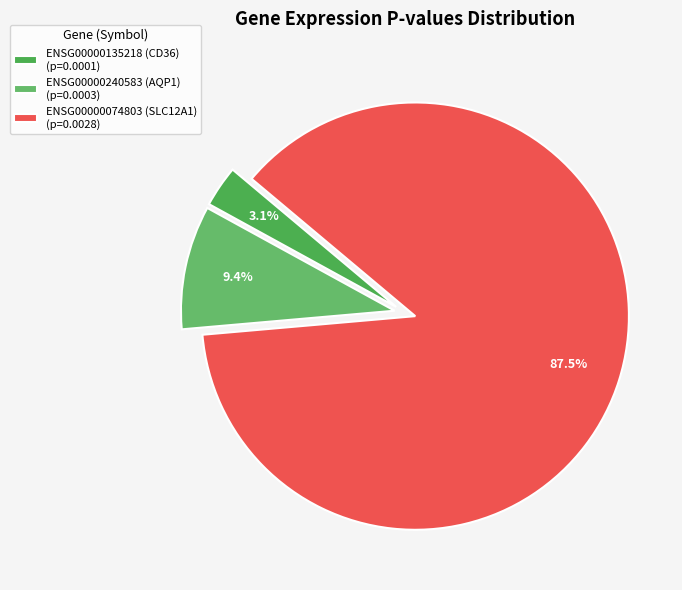

Which slice is the largest?

ENSG00000074803 (SLC12A1)